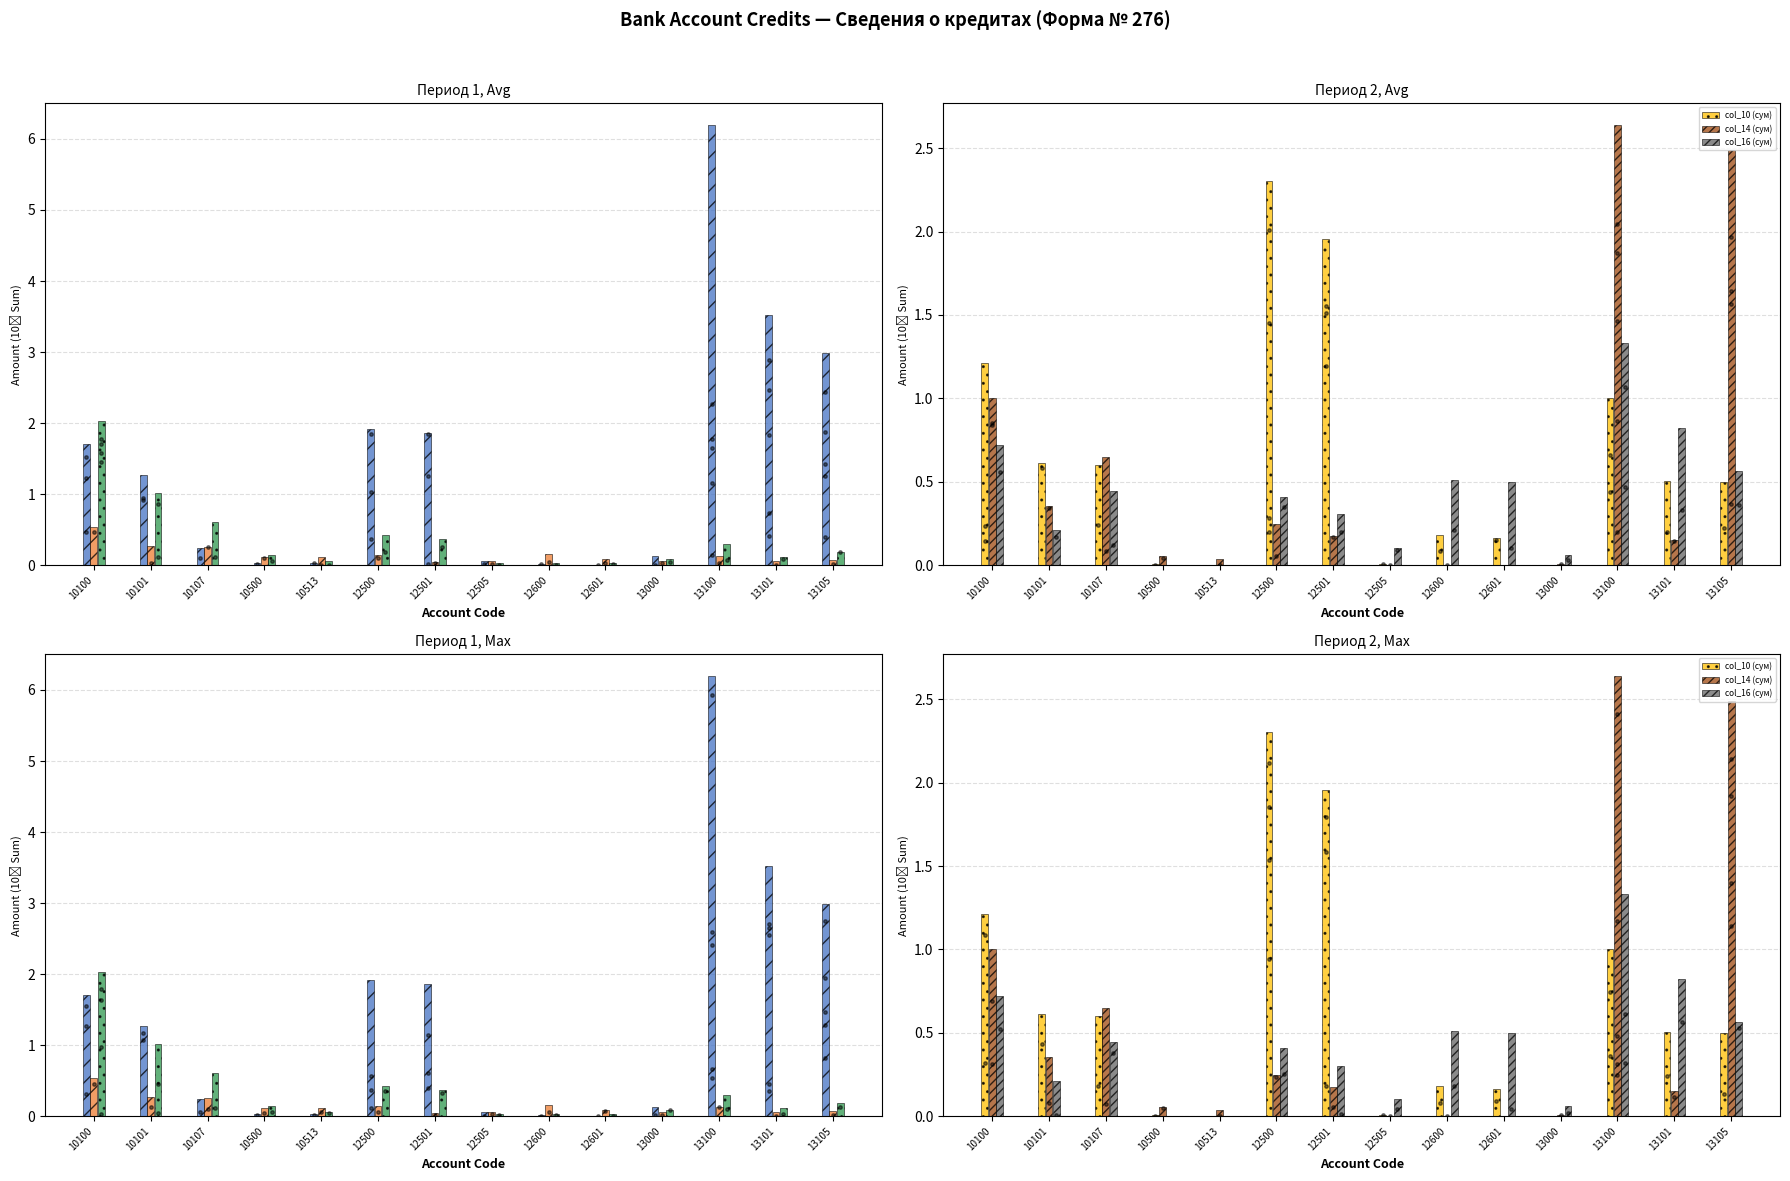

Which series contains the lowest Y value?

col_10 (сум)